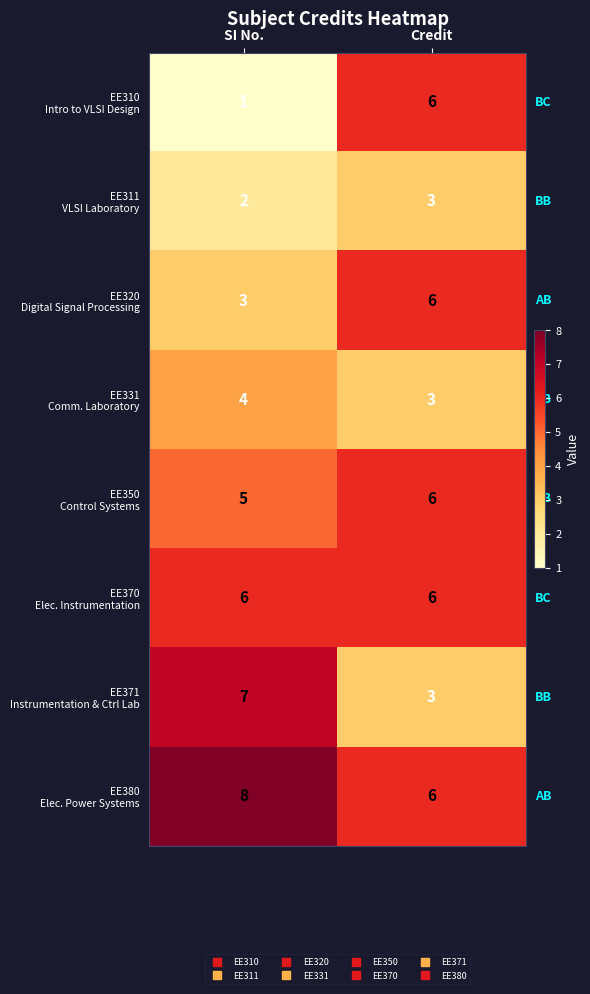

At which category is the sum across all series the highest?

Credit